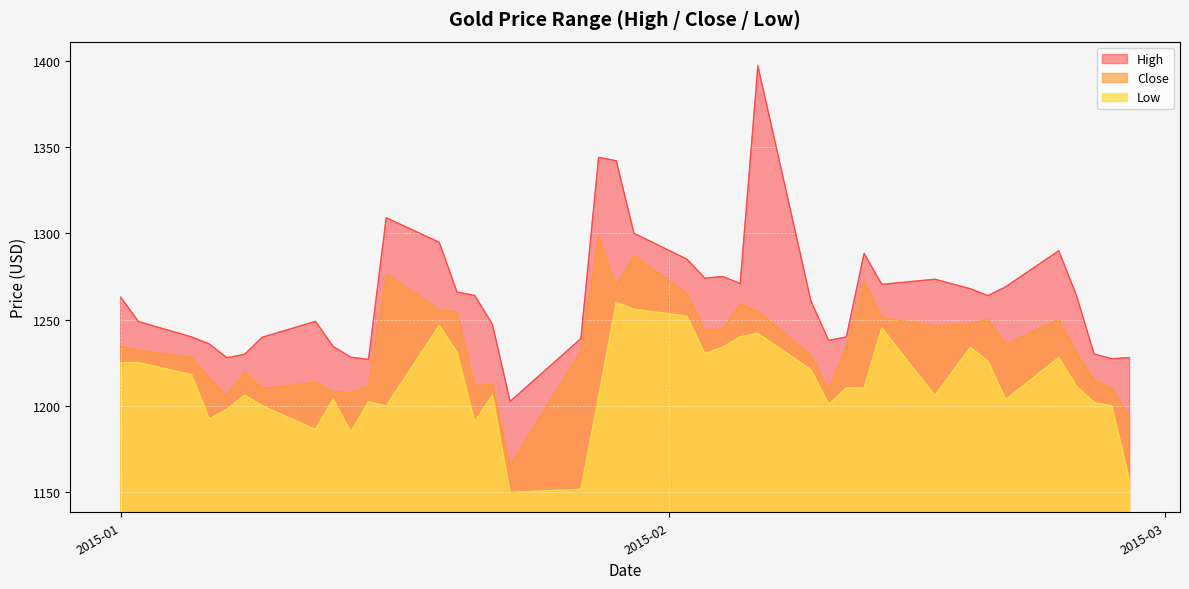

What are all the series names shown in the legend?

High, Close, Low